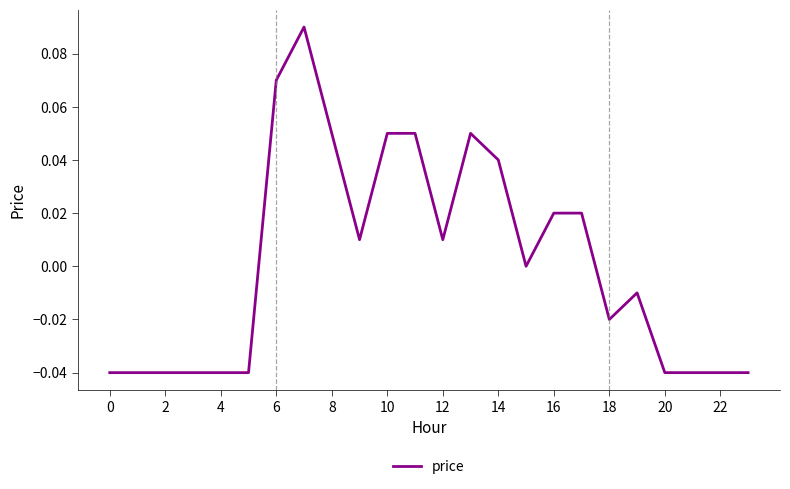

Does the chart display data point markers on the line(s)?

No